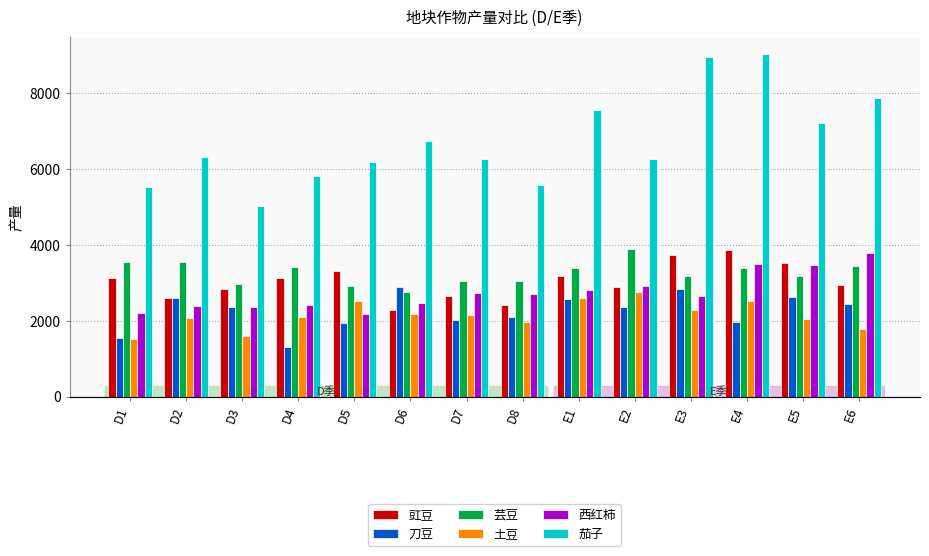

Reading left to right, list all the values displayed in this chart.

豇豆: D1=3141.2	D2=2611.6	D3=2829.9	D4=3122.5	D5=3303.2	D6=2288.7	D7=2655.7	D8=2412.3	E1=3193.2	E2=2885.0	E3=3740.6	E4=3878.3	E5=3535.8	E6=2935.7
刀豆: D1=1556.7	D2=2594.2	D3=2365.3	D4=1311.0	D5=1948.2	D6=2878.8	D7=2031.8	D8=2102.2	E1=2568.9	E2=2362.7	E3=2839.5	E4=1959.8	E5=2636.0	E6=2437.2
芸豆: D1=3547.1	D2=3548.5	D3=2959.2	D4=3429.1	D5=2907.2	D6=2765.3	D7=3040.3	D8=3051.4	E1=3400.0	E2=3888.3	E3=3182.7	E4=3397.8	E5=3194.3	E6=3438.9
土豆: D1=1533.3	D2=2069.2	D3=1608.6	D4=2105.9	D5=2523.0	D6=2187.9	D7=2146.6	D8=1959.5	E1=2598.9	E2=2765.0	E3=2279.0	E4=2512.7	E5=2054.8	E6=1772.3
西红柿: D1=2210.2	D2=2395.4	D3=2374.7	D4=2408.8	D5=2177.6	D6=2478.2	D7=2739.9	D8=2714.8	E1=2806.2	E2=2918.3	E3=2667.2	E4=3488.5	E5=3473.7	E6=3785.0
茄子: D1=5518.2	D2=6309.9	D3=5023.6	D4=5812.9	D5=6199.0	D6=6744.4	D7=6272.6	D8=5575.2	E1=7563.8	E2=6277.1	E3=8942.3	E4=9037.6	E5=7213.2	E6=7864.2